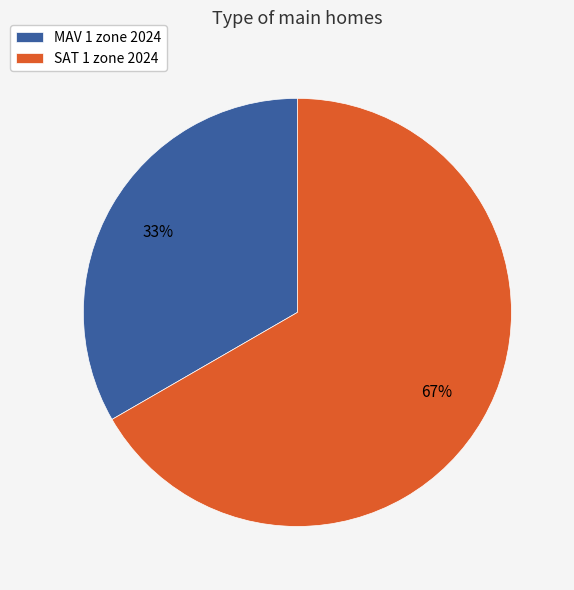

Does MAV 1 zone 2024 represent more than half of the total?

No